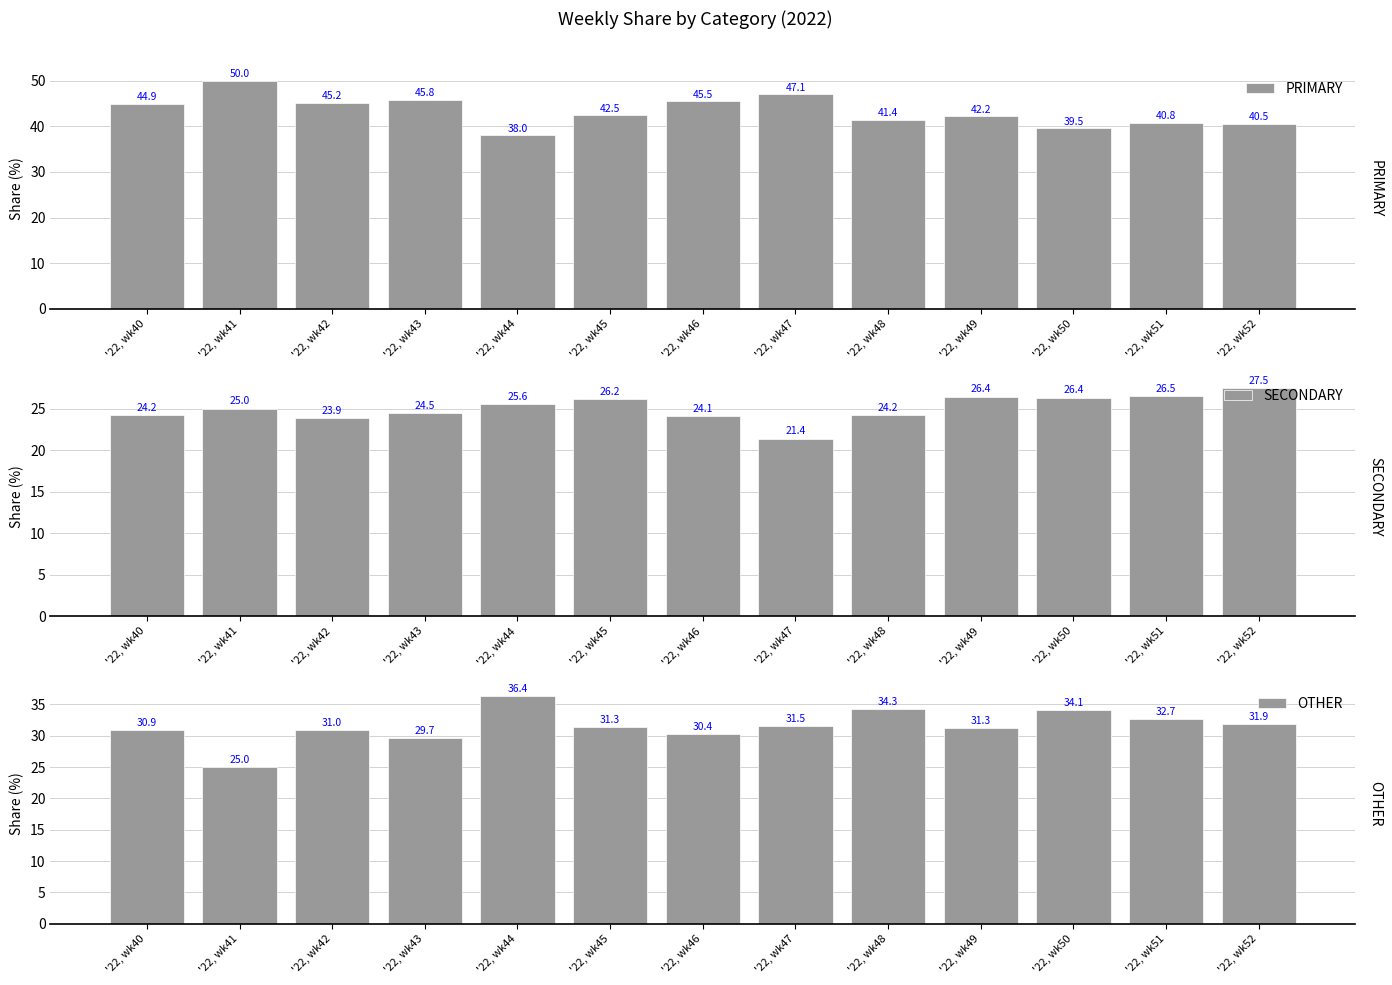

How many data points in SECONDARY are above 25?

6